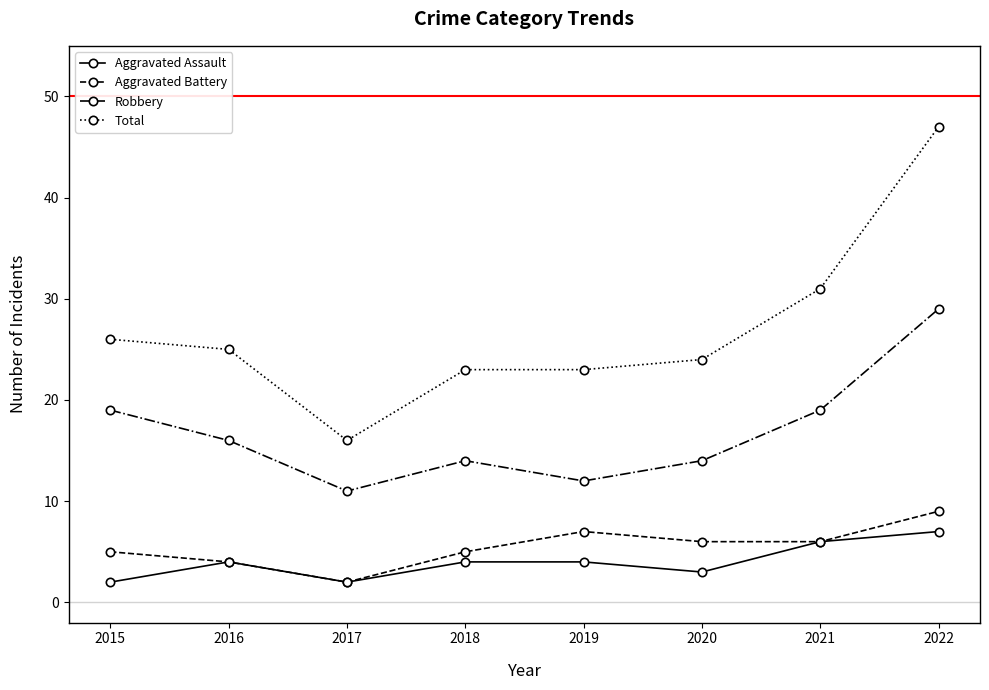

What is the difference between the highest and lowest values at 2022?

40